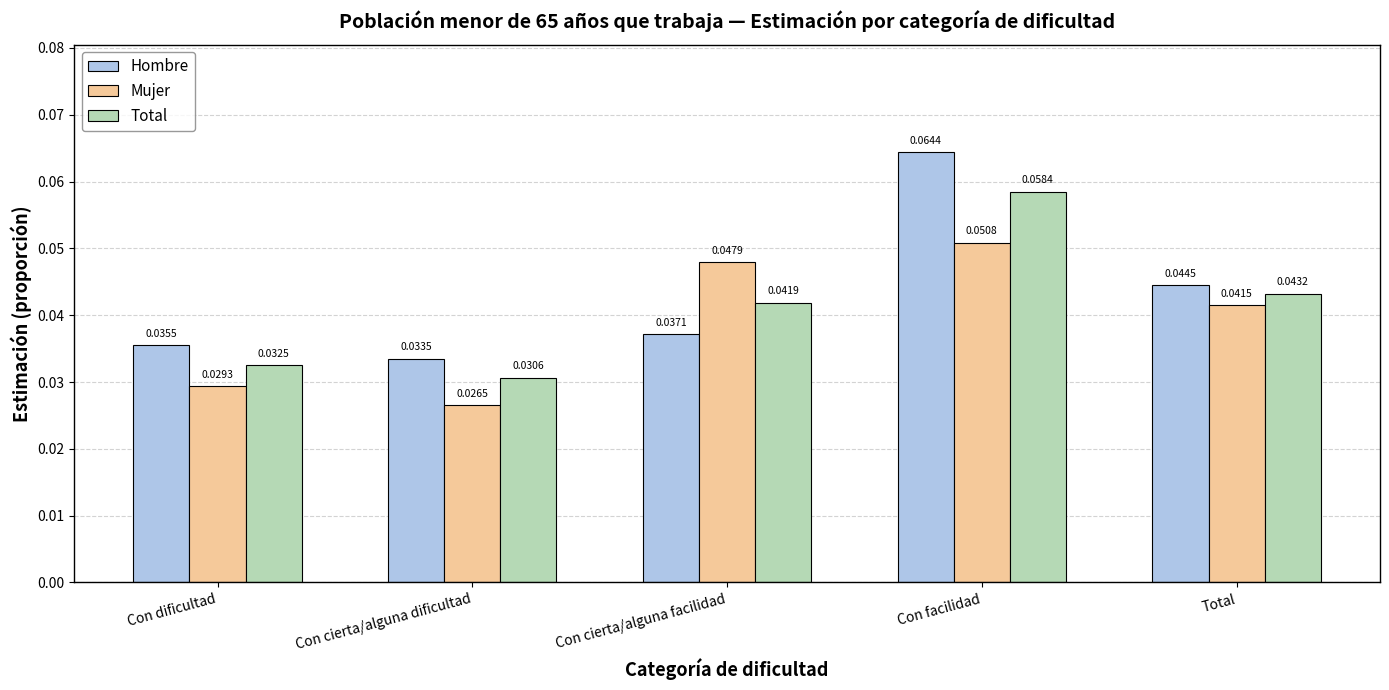

Count the Total values in the range 0 to 1.

5